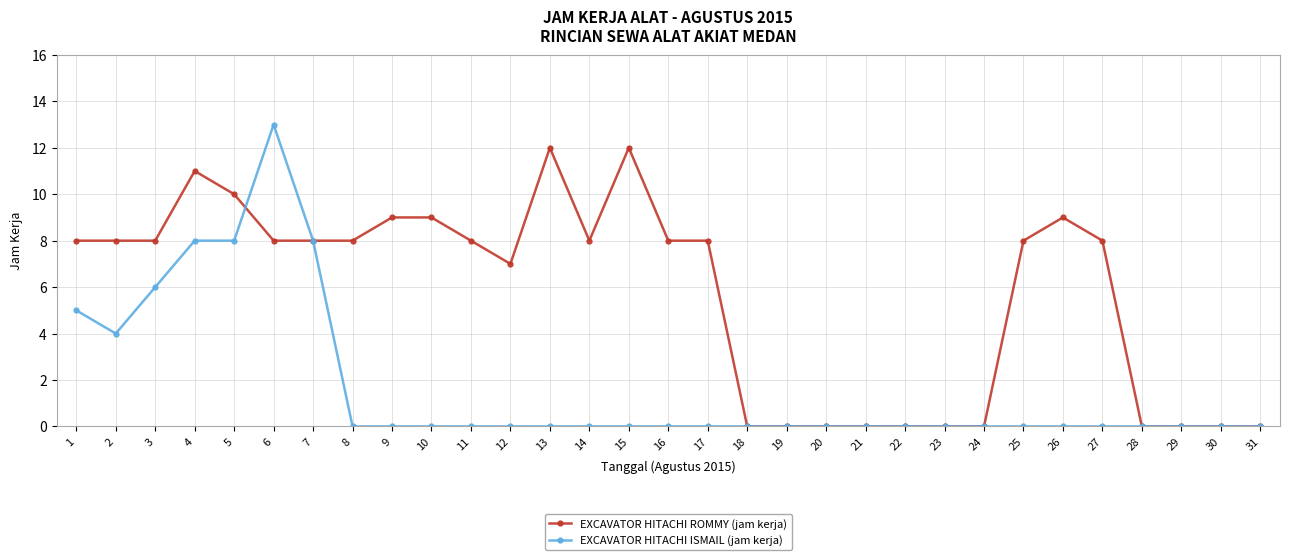

Does the chart display data point markers on the line(s)?

Yes